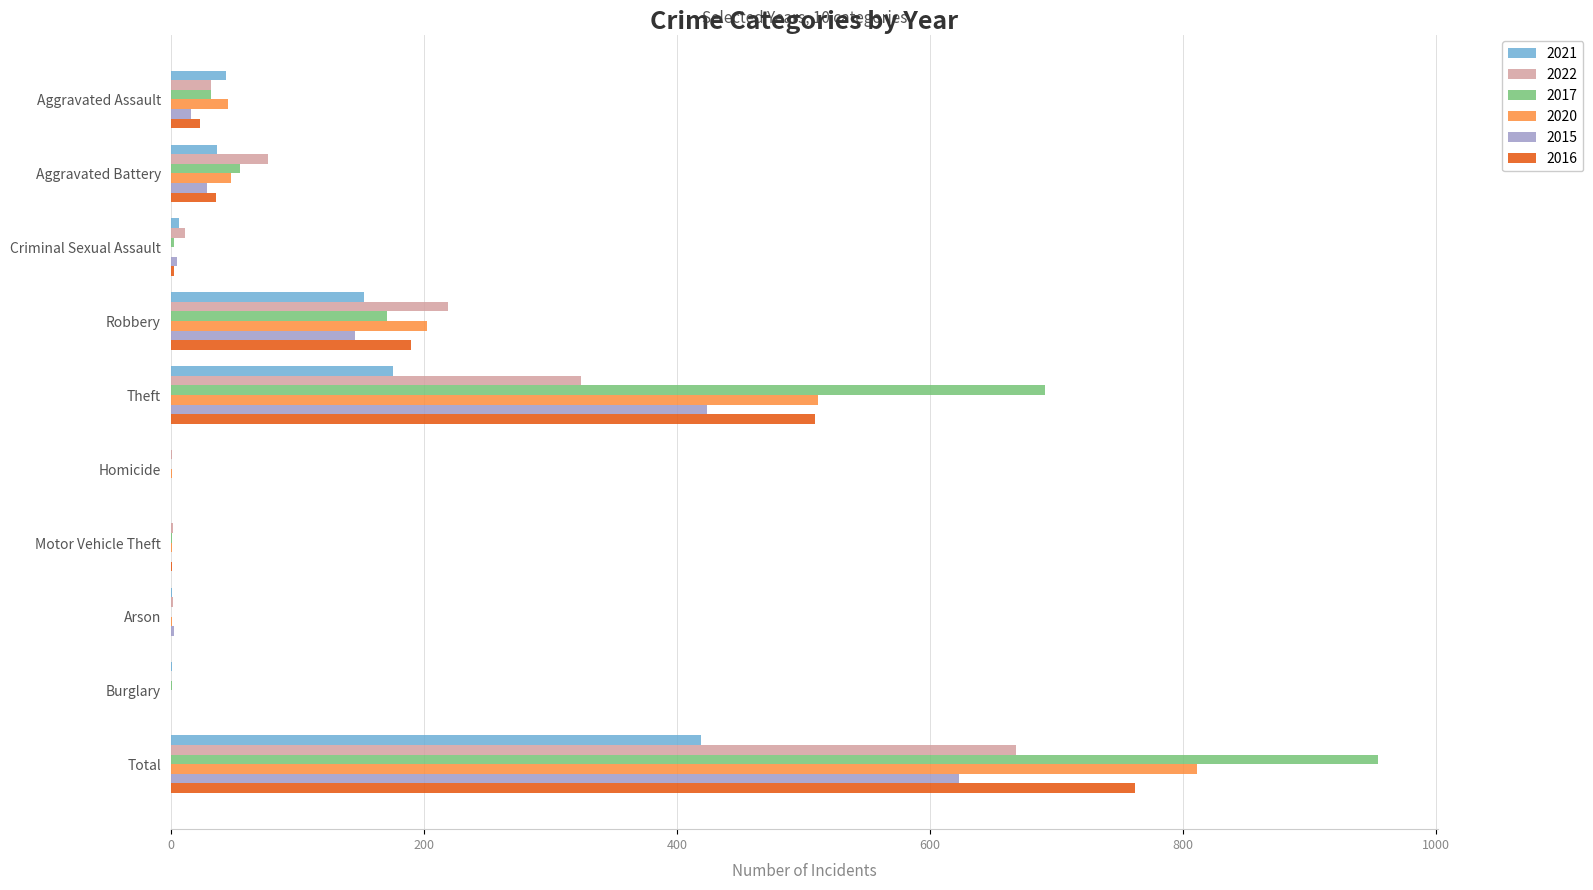

What is the total value across all series at Robbery?

1082